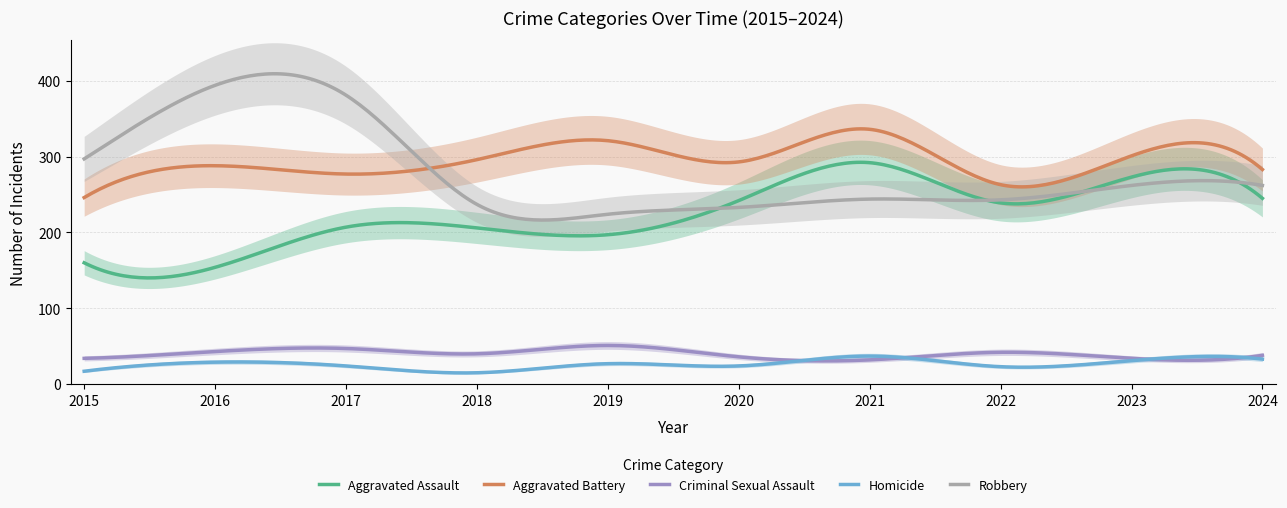

What is the smallest value displayed?

15